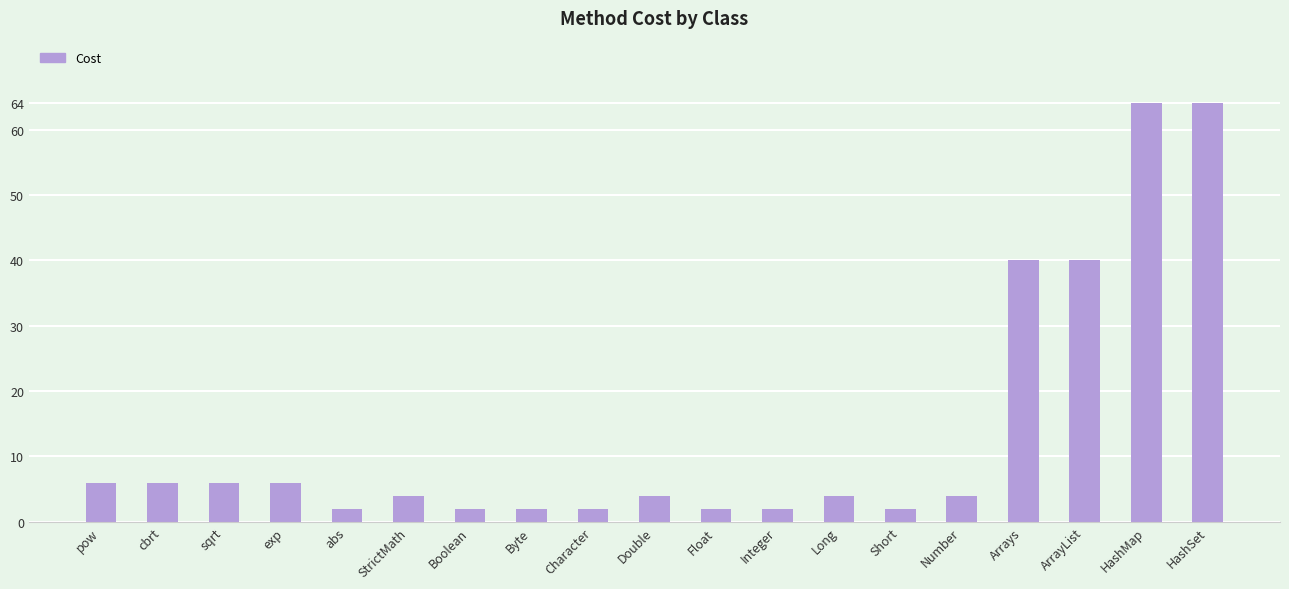

Which has a higher value, Number or abs?

Number